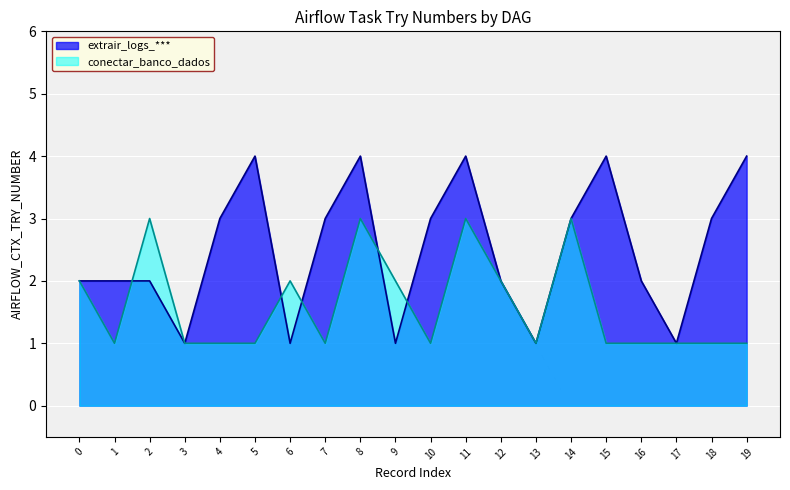

What is the sum of all conectar_banco_dados values?

32